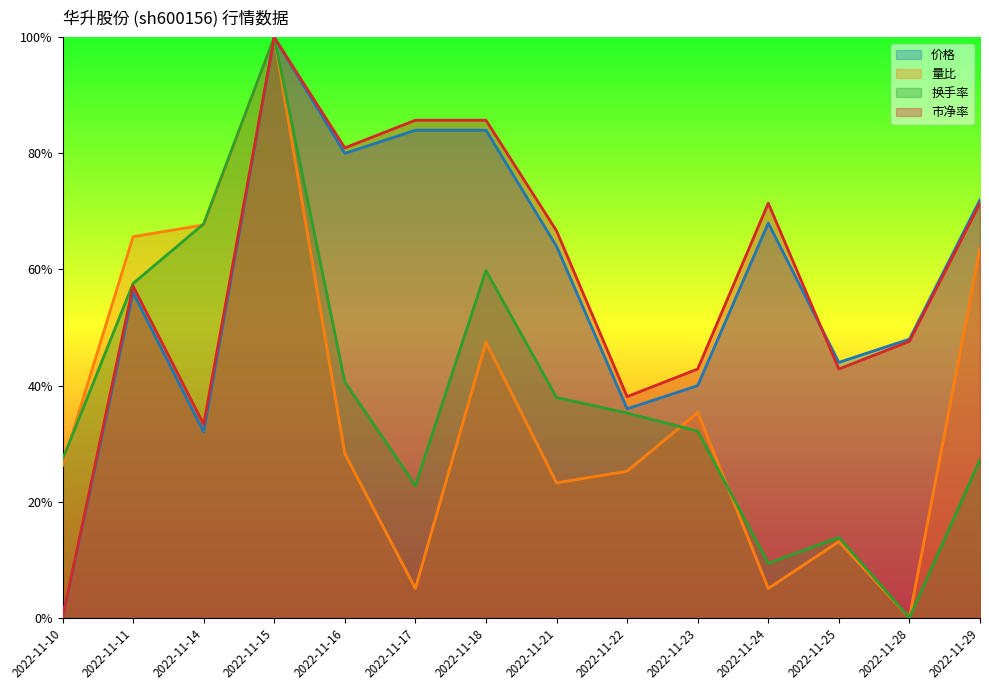

How many interior local valleys does the 量比 series have?

4